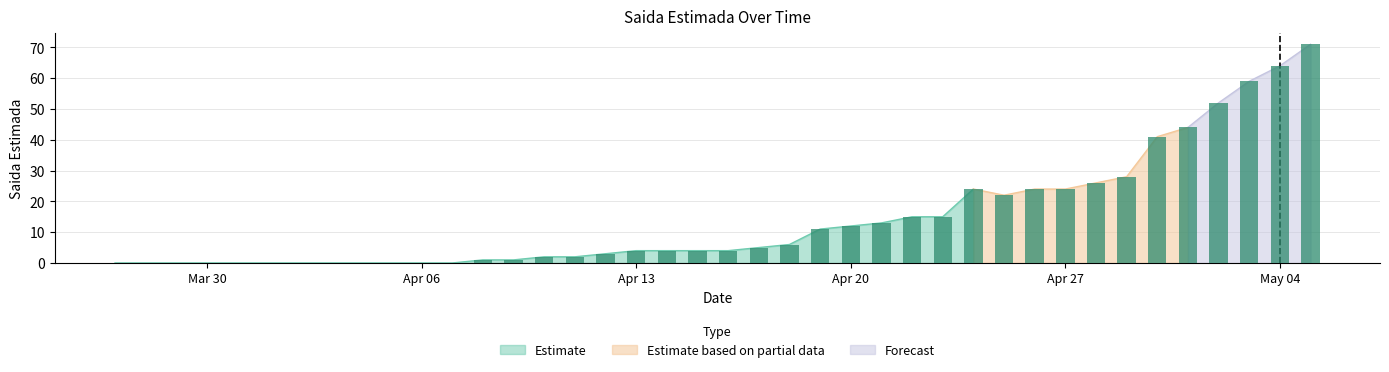

Where does the data first go above 4?

2020-04-17